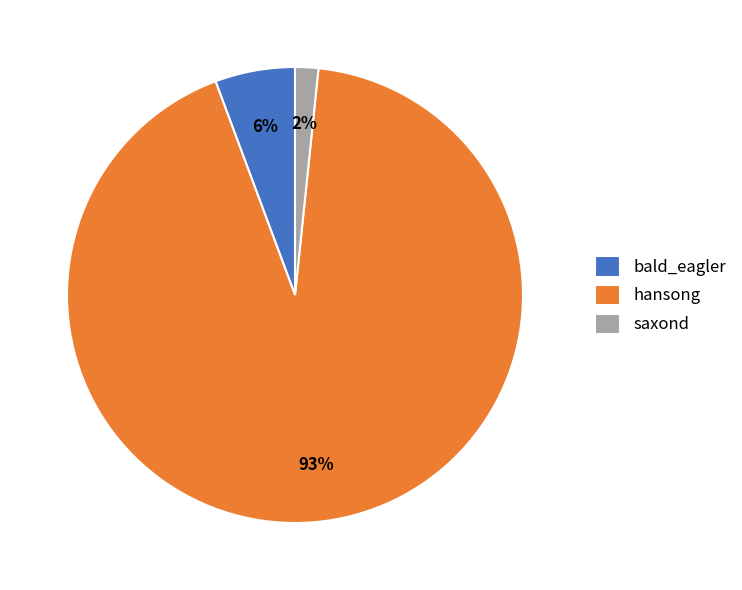

To the nearest percent, what percentage of the pie is bald_eagler?

6%